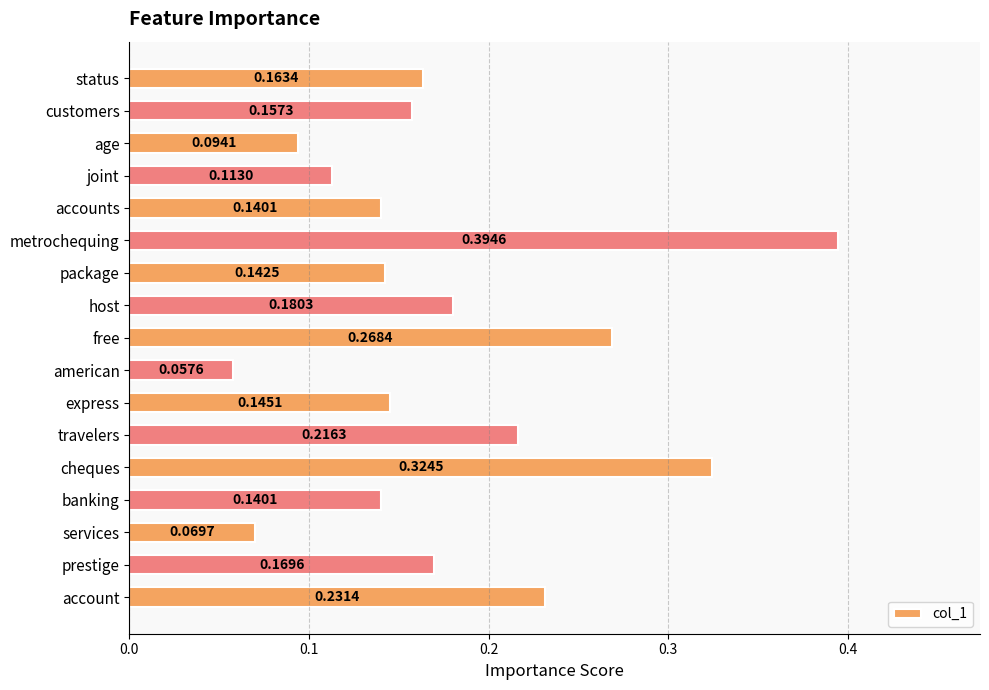

What is the label of the 3rd bar from the top?

age